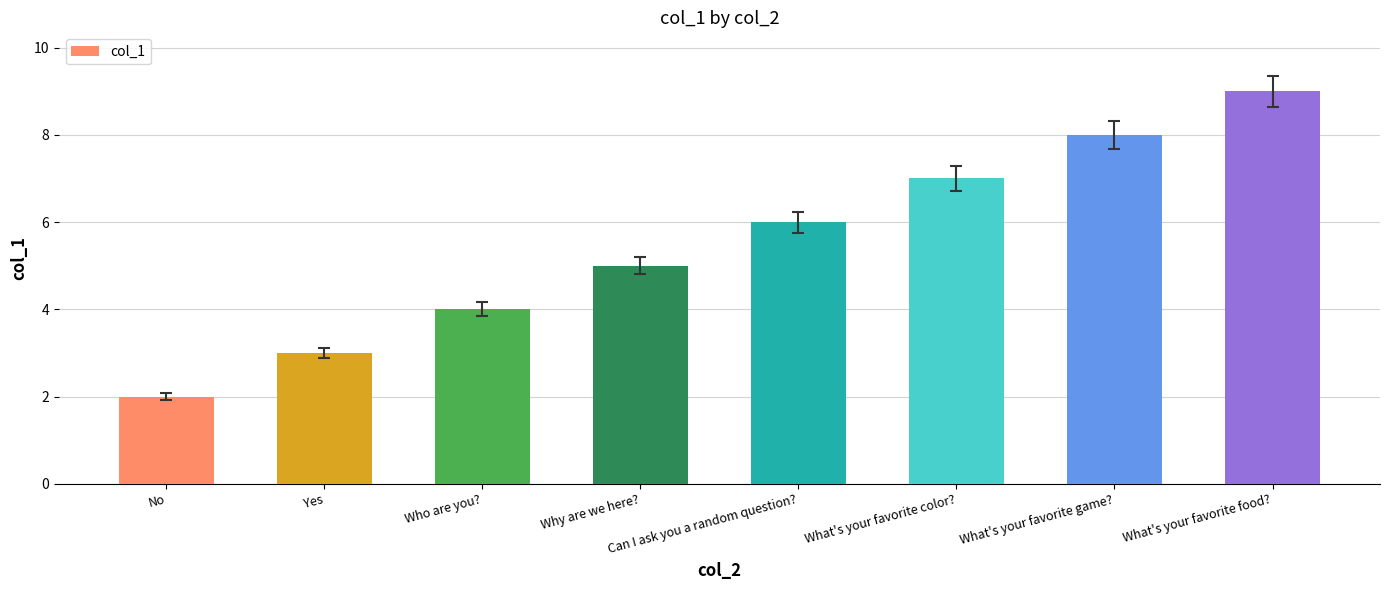

What is the smallest value displayed?

2